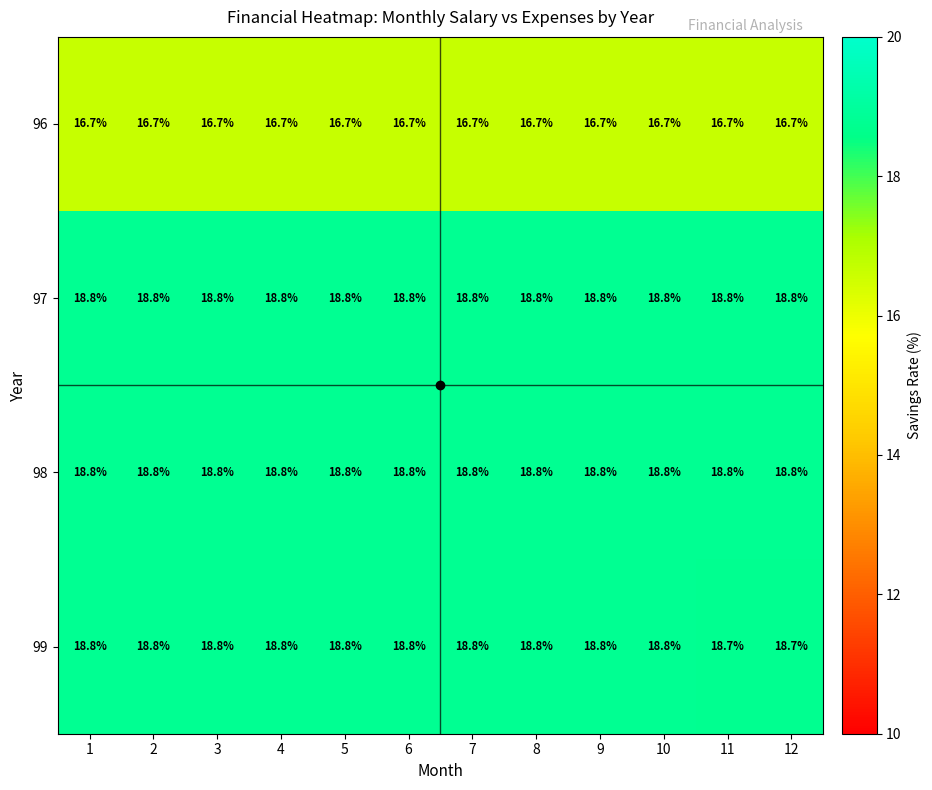

Count the number of data series in this chart.

4